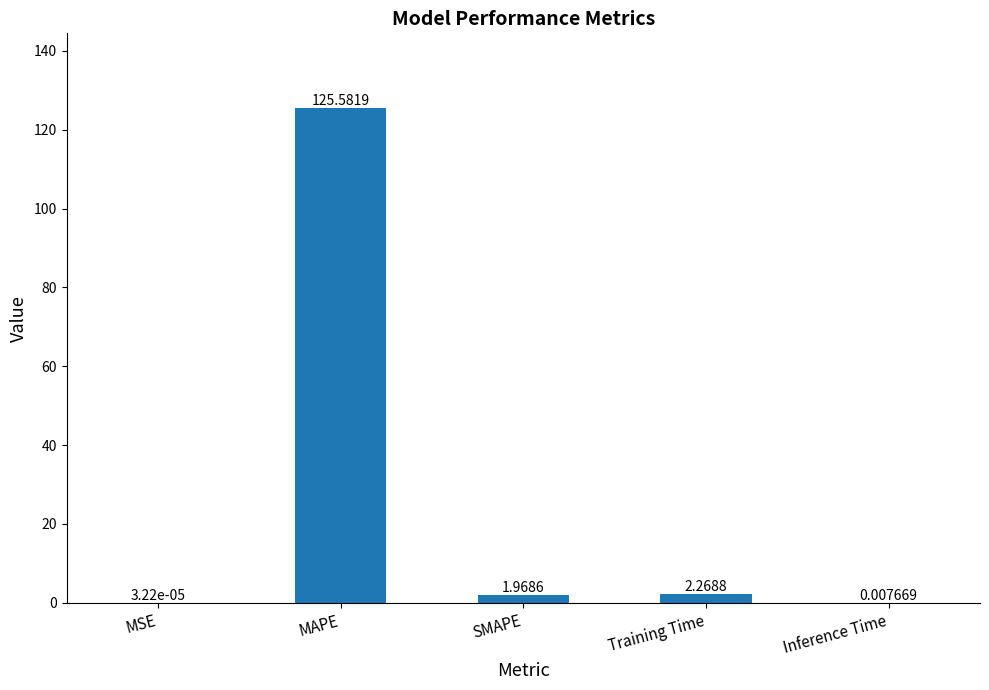

What is the sum of all values?

129.8